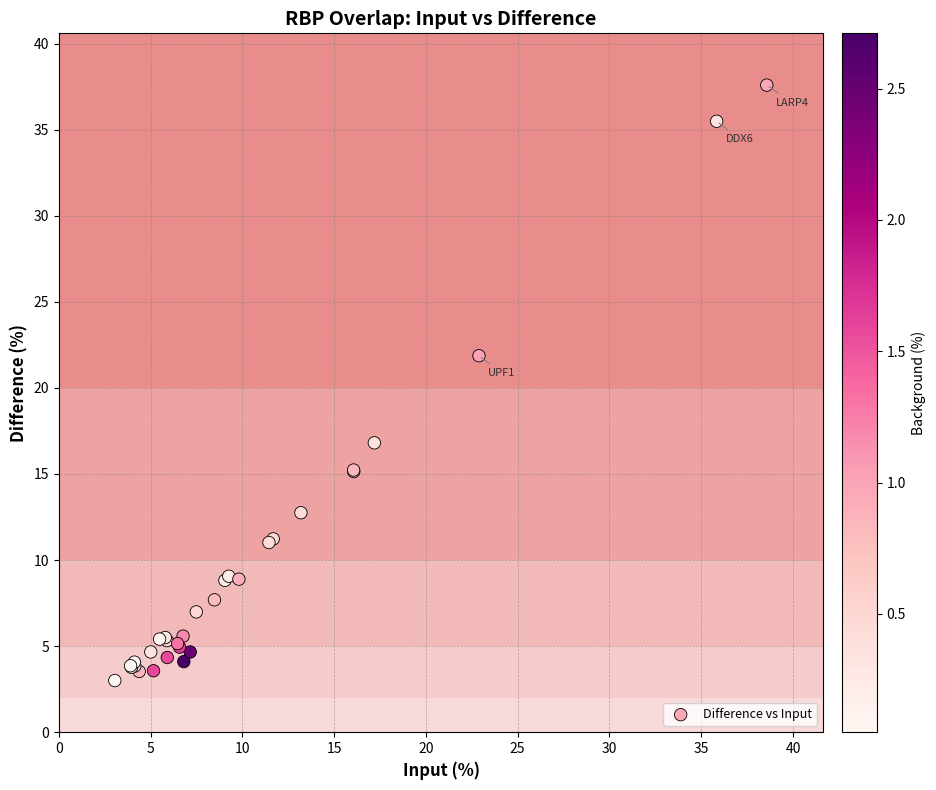

What Y value in the scatter plot is closest to 20?

21.9